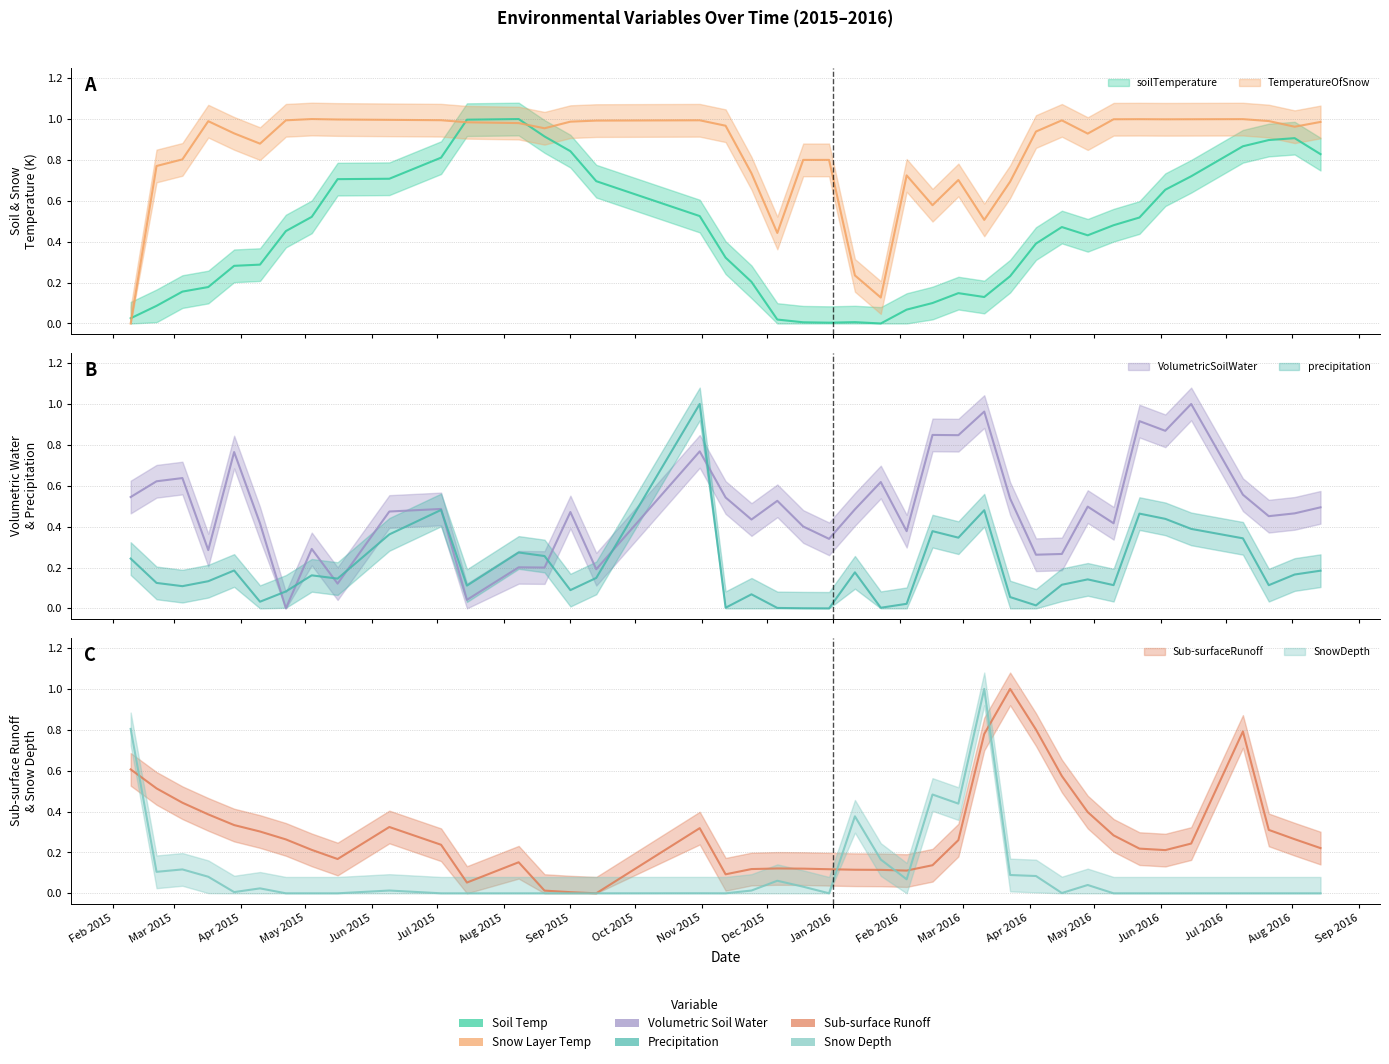

Rank the series by their maximum value, from lowest to highest.

average_soilTemperatureLevel, average_TemperatureOfSnowLayer, average_VolumetricSoilWaterLayer, cumulative_precipitation, cumulative_Sub-surfaceRunoff, average_SnowDepth